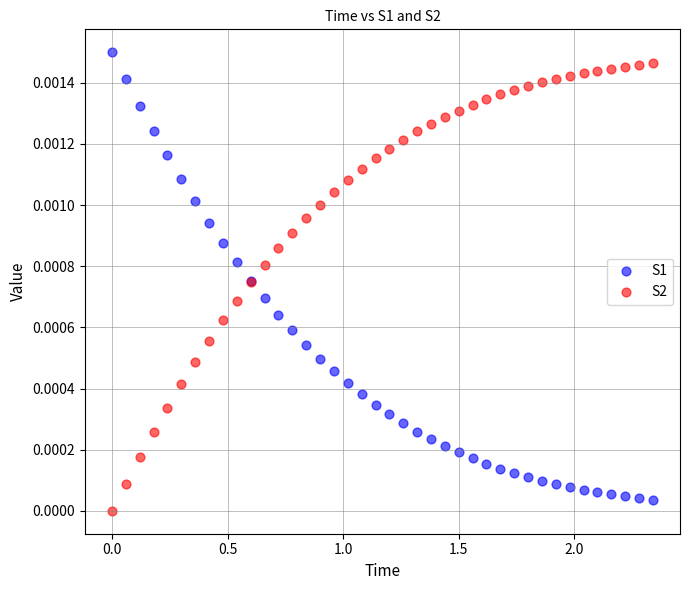

What is the X range (max minus min) for the scatter plot?

2.3